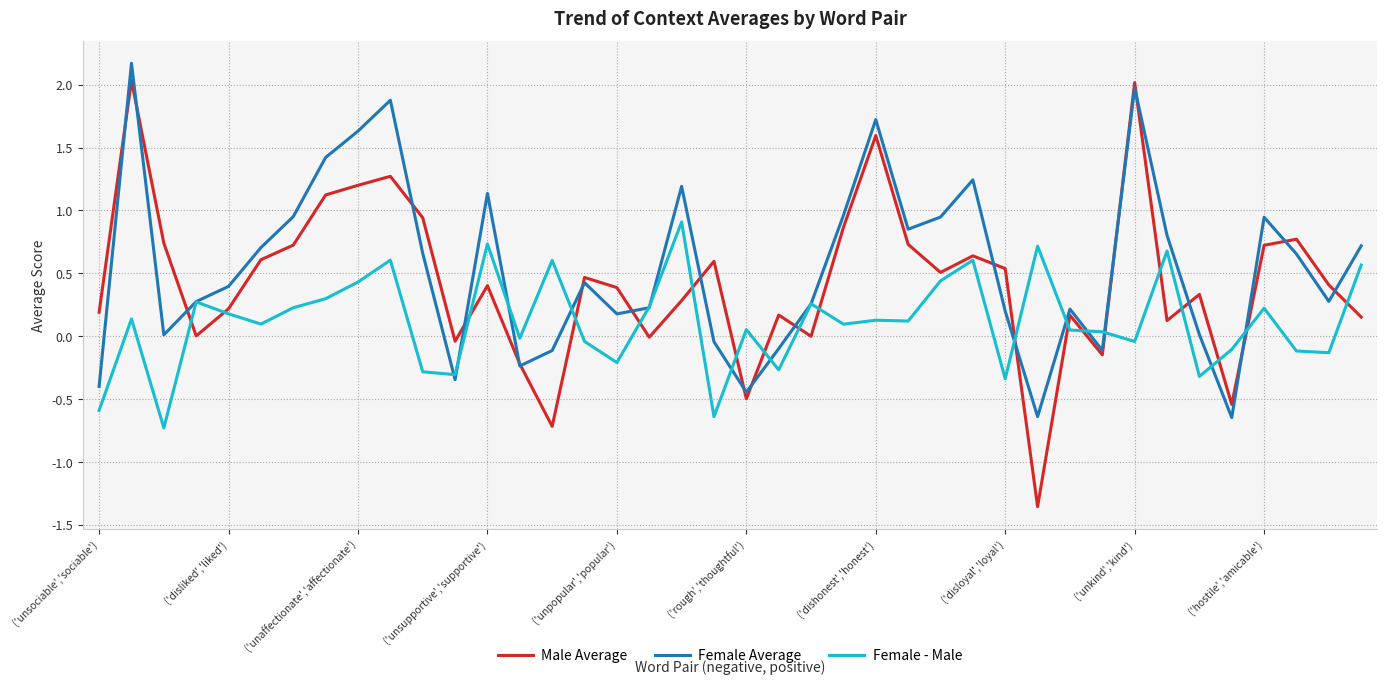

Rank the series by their average value, from lowest to highest.

Female - Male, Male Average, Female Average